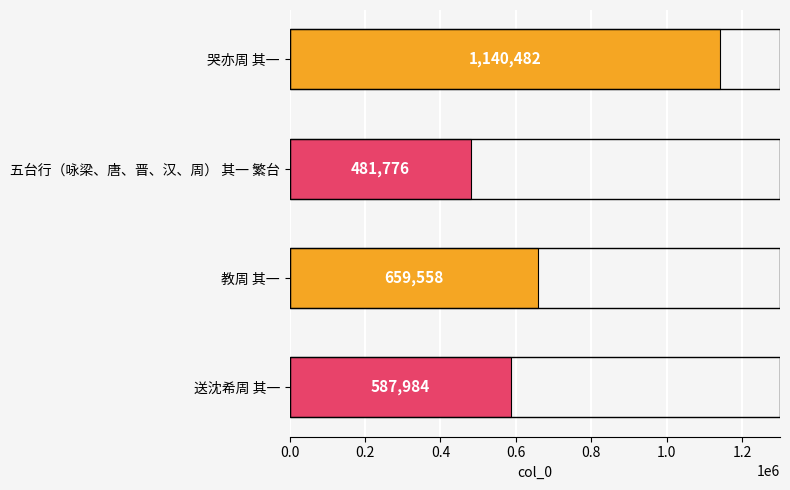

What is the difference between the maximum and minimum values?

658706